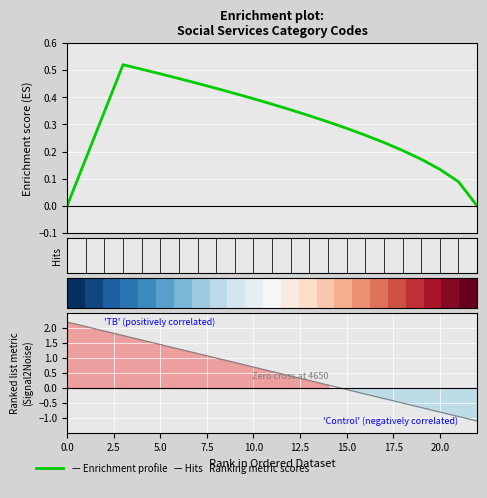

True or false: the data shows 2.1 at 4320.

True